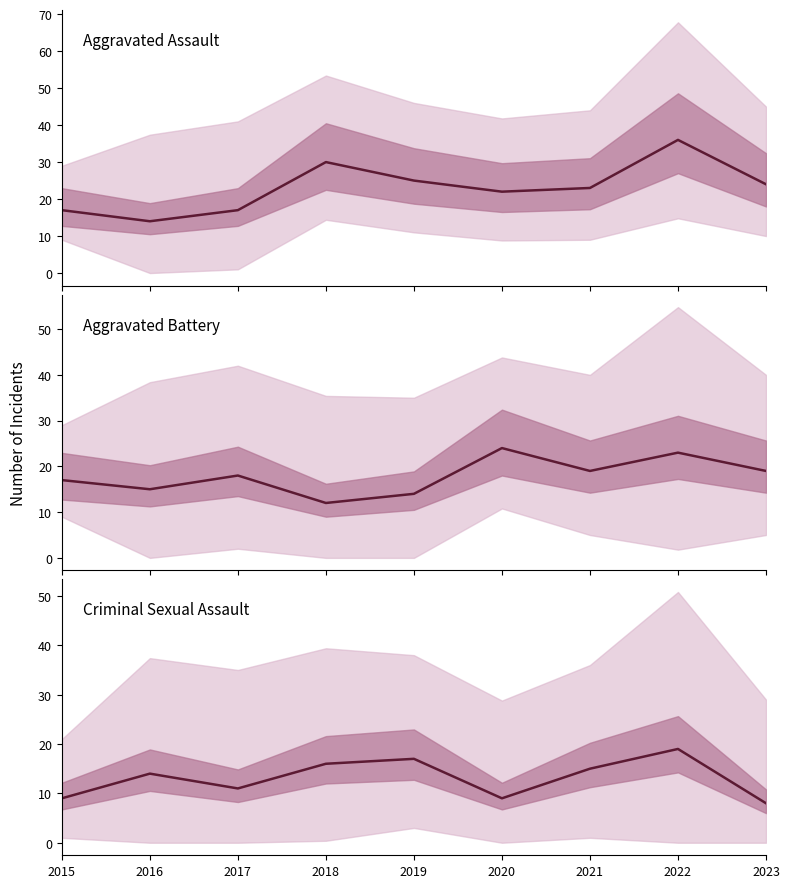

Between 2018 and 2023, which is larger?

2018